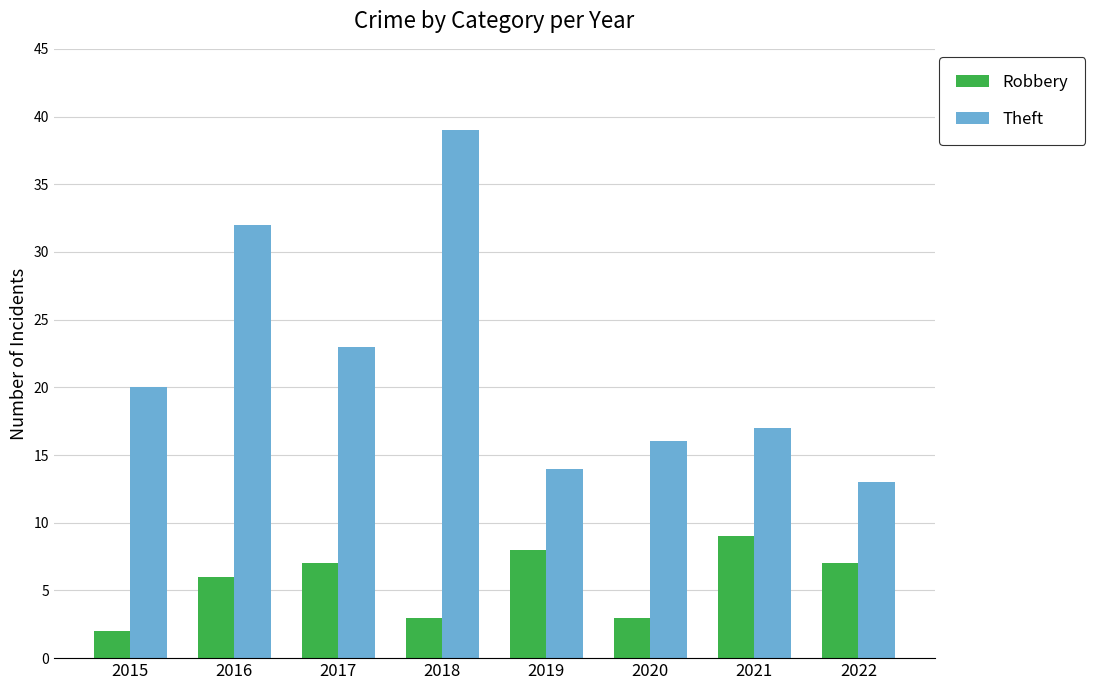

Reading right to left, what are all the values shown in this chart?

Robbery: 7	9	3	8	3	7	6	2
Theft: 13	17	16	14	39	23	32	20